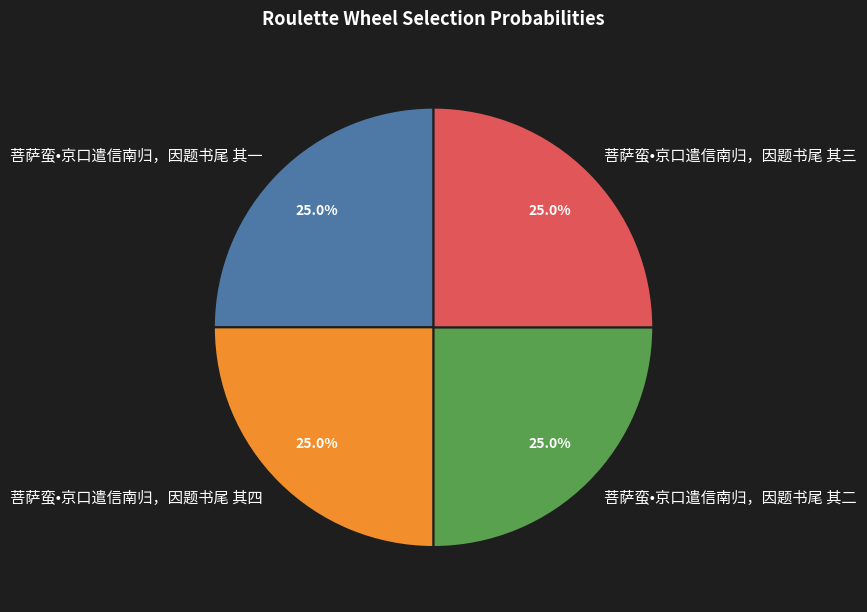

To the nearest percent, what is the average slice percentage?

25%